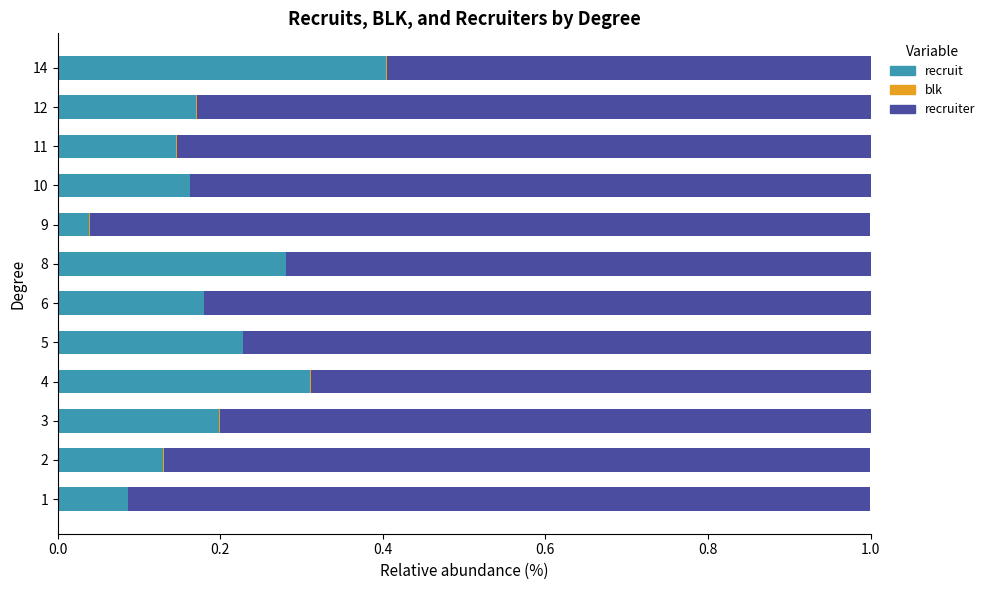

True or false: recruit has a value of 0.7 at 14.

False